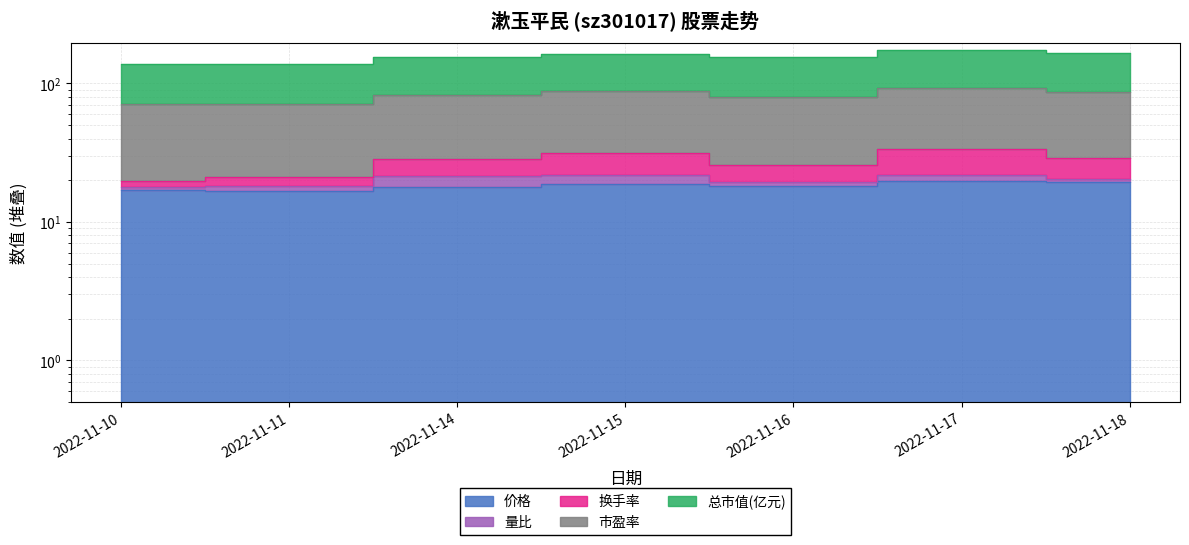

How many interior local peaks does the 市盈率 series have?

2